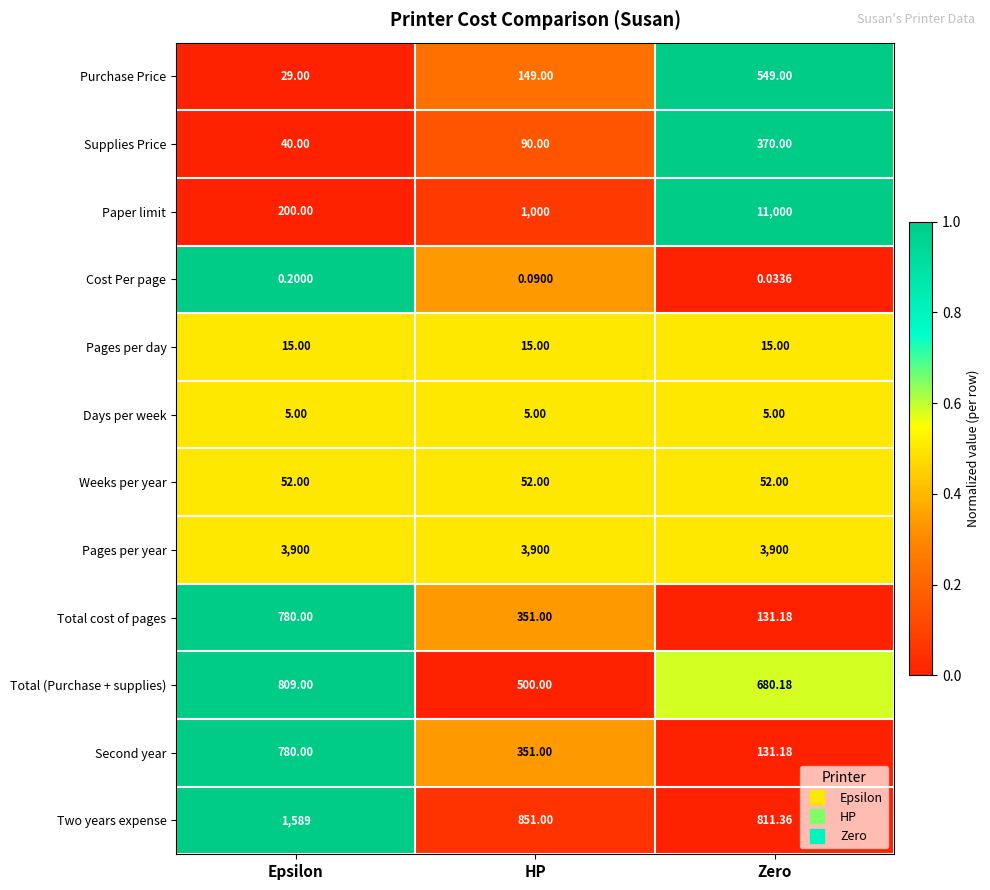

Which series changed the most between Epsilon and HP?

Paper limit